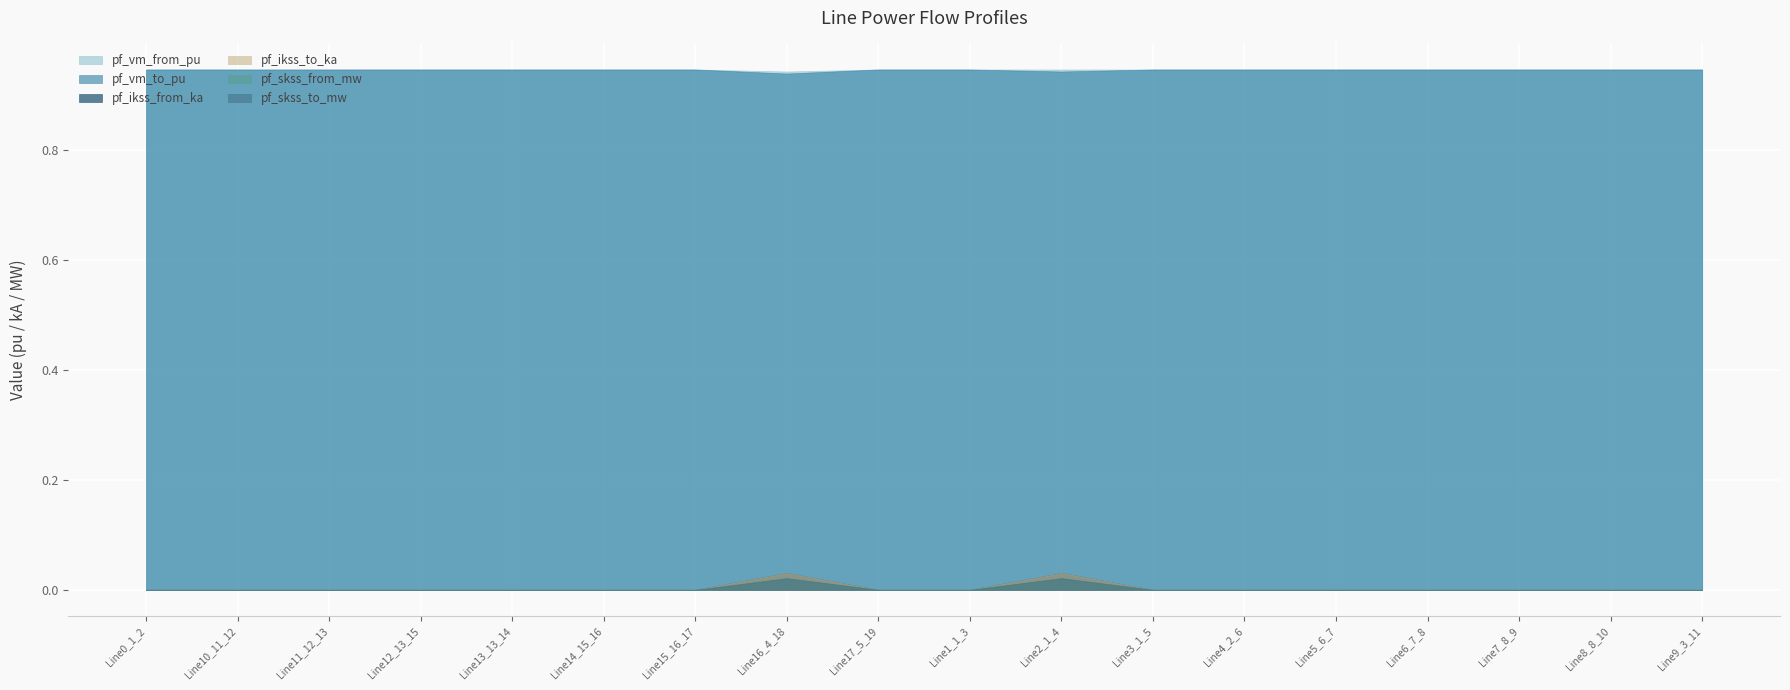

List the series in order of their peak value, highest first.

pf_vm_to_pu, pf_vm_from_pu, pf_ikss_from_ka, pf_ikss_to_ka, pf_skss_from_mw, pf_skss_to_mw